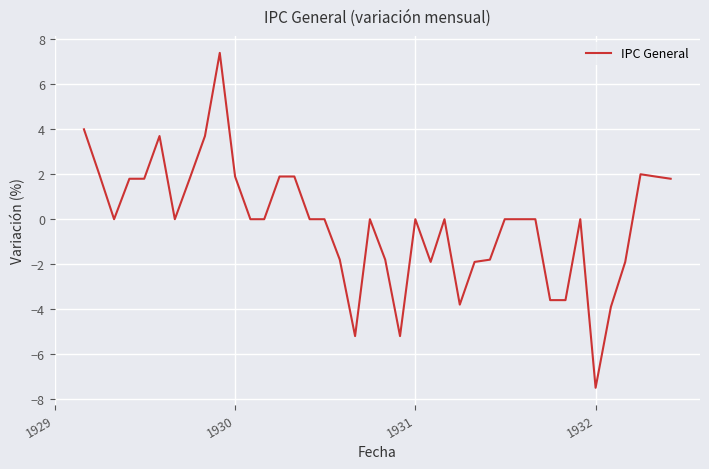

What is the difference between the maximum and minimum values?

14.9